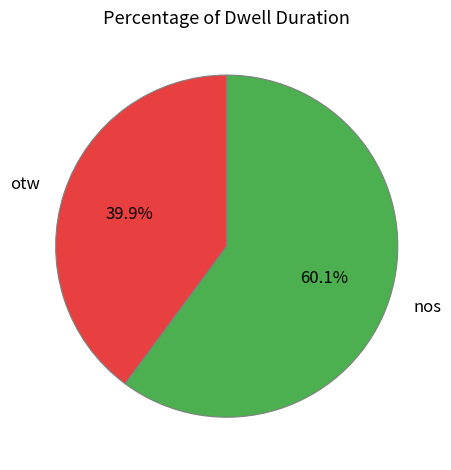

Is it true that nos is 72% of the pie?

False